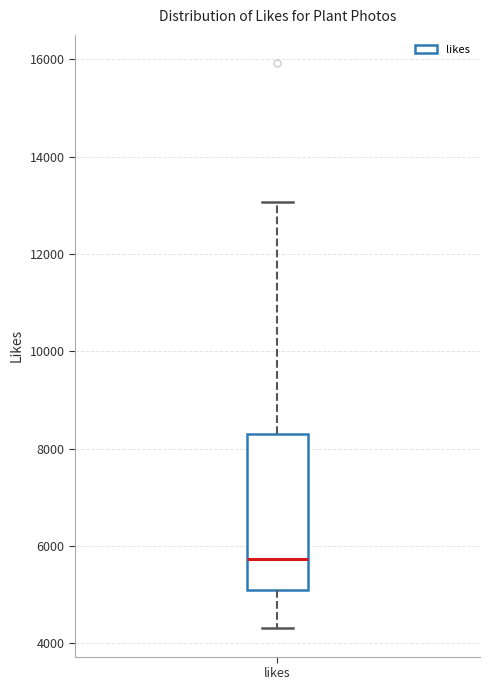

Where is the upper edge of the box for likes on the y-axis? The values are not printed on the chart, so give them approximately, as read against the axis.

8200